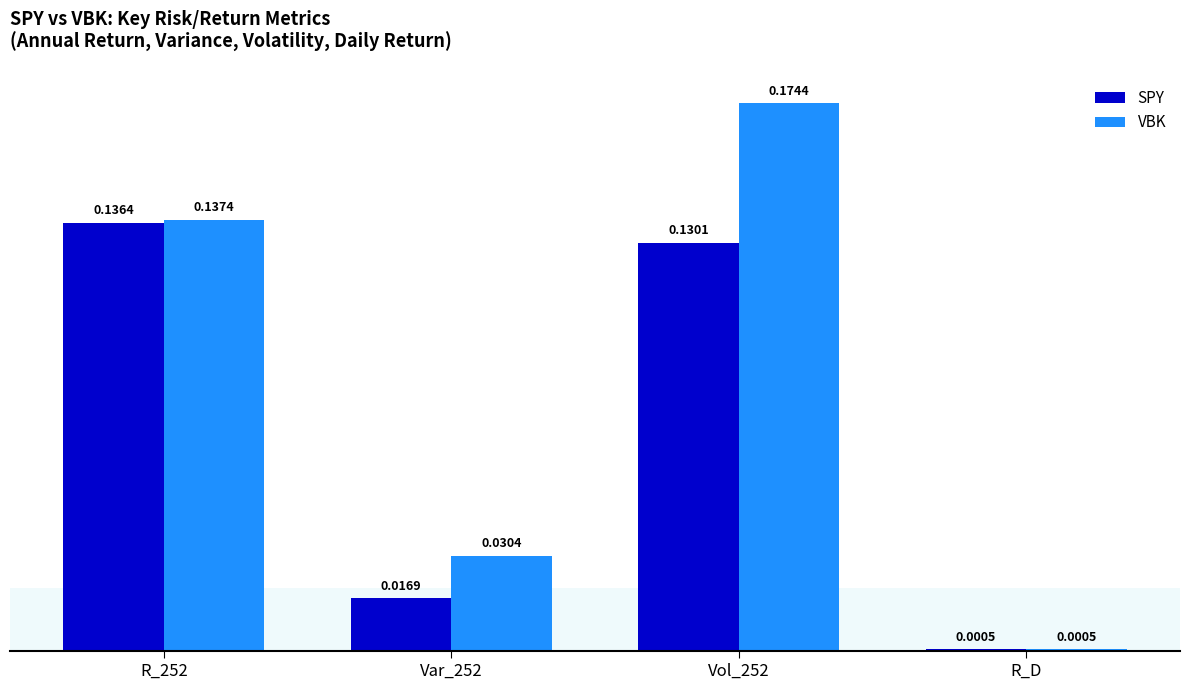

How many groups of bars are there?

4